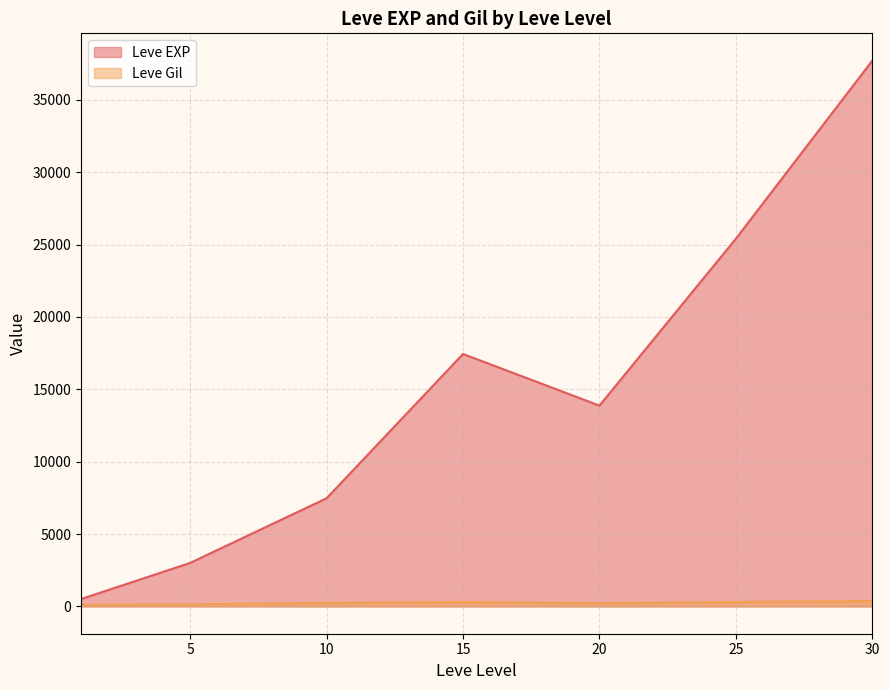

Is the value of Leve Gil at 25 greater than the value of Leve EXP at 15?

No